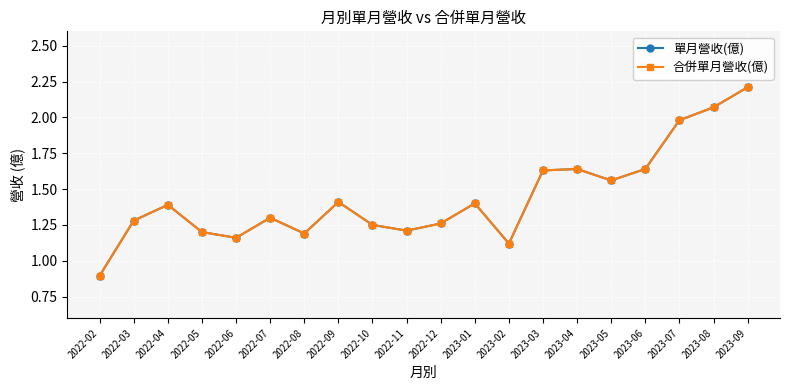

Is this an area chart (filled region under the line)?

No